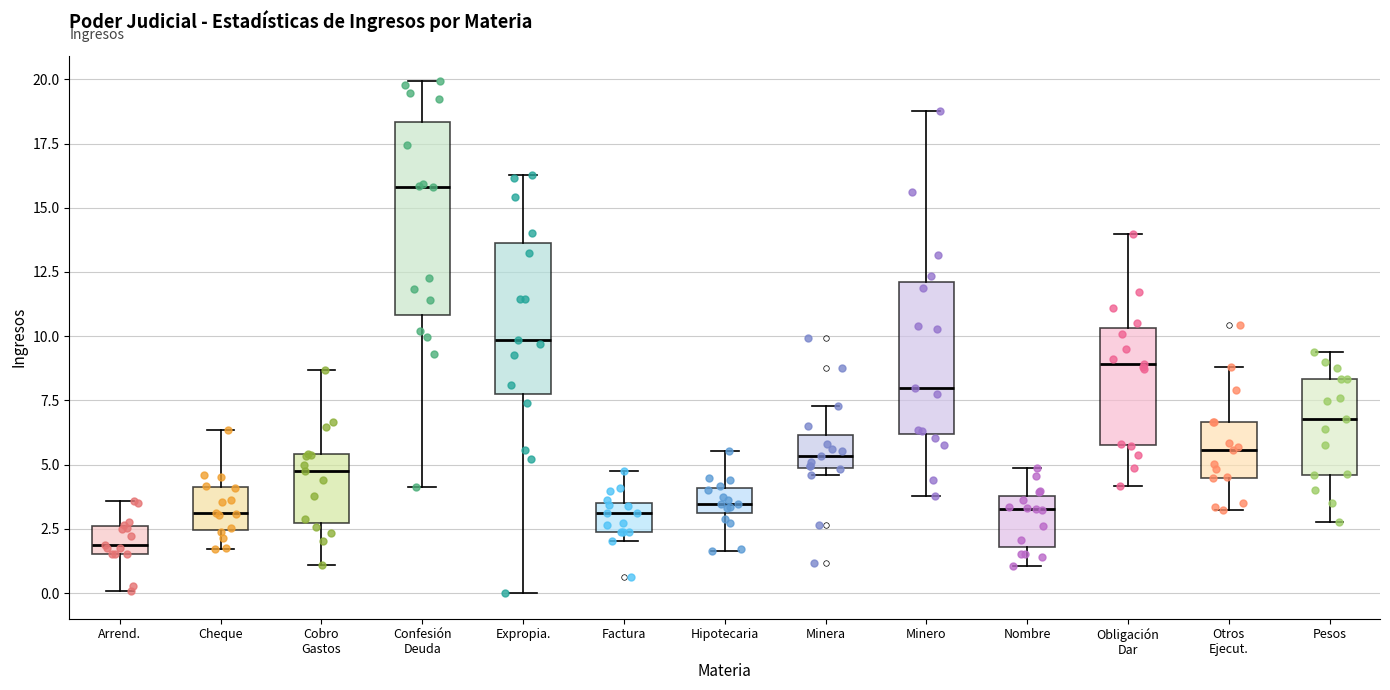

Reading left to right, transcribe this box plot: for each box, give where its median line is, the range the box spans, and where its two whiskers end, as read against the y-axis. The values are not printed on the chart, so give them approximately, as read against the axis.

Arrend.: median 2.0, box 1.5 to 2.5, whiskers 0.0 to 3.5
Cheque: median 3.0, box 2.5 to 4.0, whiskers 1.5 to 6.5
Cobro Gastos: median 5.0, box 2.5 to 5.5, whiskers 1.0 to 8.5
Confesión Deuda: median 16.0, box 11.0 to 18.5, whiskers 4.0 to 20.0
Expropia.: median 10.0, box 8.0 to 13.5, whiskers 0.0 to 16.5
Factura: median 3.0, box 2.5 to 3.5, whiskers 2.0 to 5.0
Hipotecaria: median 3.5, box 3.0 to 4.0, whiskers 1.5 to 5.5
Minera: median 5.5, box 5.0 to 6.0, whiskers 4.5 to 7.5
Minero: median 8.0, box 6.0 to 12.0, whiskers 4.0 to 19.0
Nombre: median 3.5, box 2.0 to 4.0, whiskers 1.0 to 5.0
Obligación Dar: median 9.0, box 6.0 to 10.5, whiskers 4.0 to 14.0
Otros Ejecut.: median 5.5, box 4.5 to 6.5, whiskers 3.0 to 9.0
Pesos: median 7.0, box 4.5 to 8.5, whiskers 3.0 to 9.5